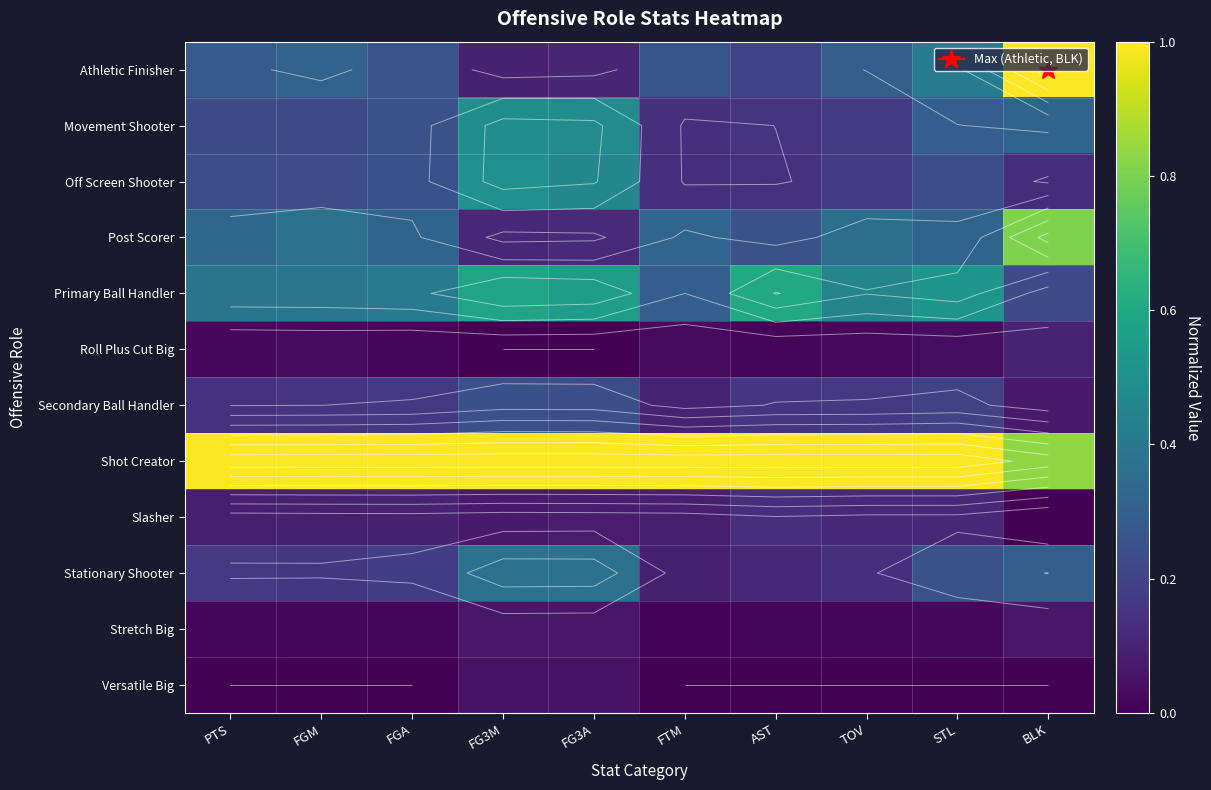

What is the difference between the highest and lowest values at FG3A?

1.0